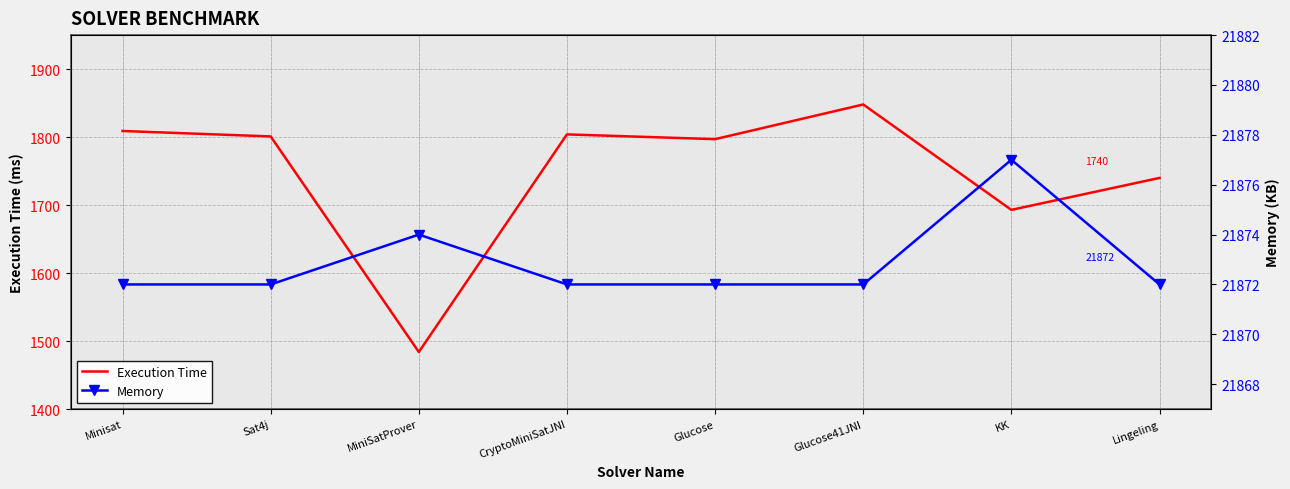

Which series has the widest spread of values?

Execution Time